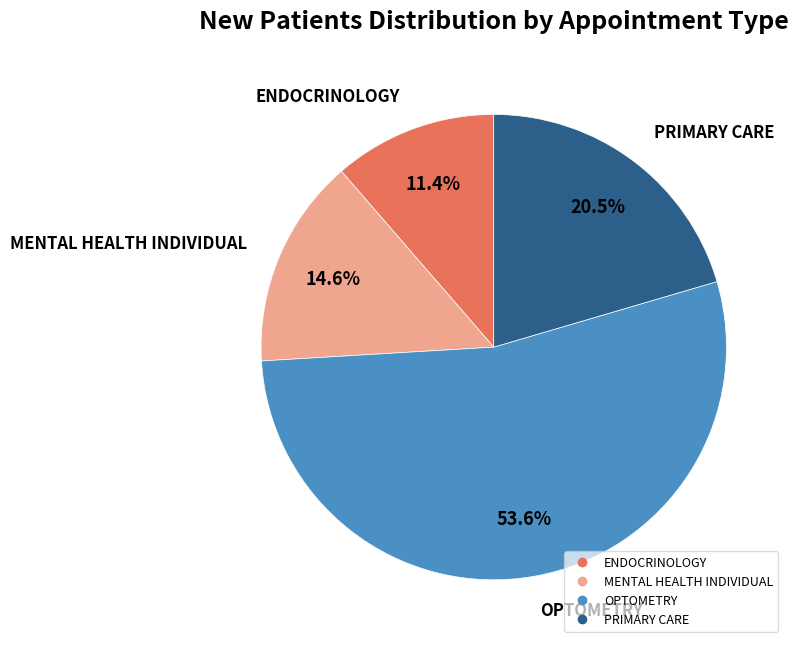

Is there any slice that represents more than half of the pie?

Yes